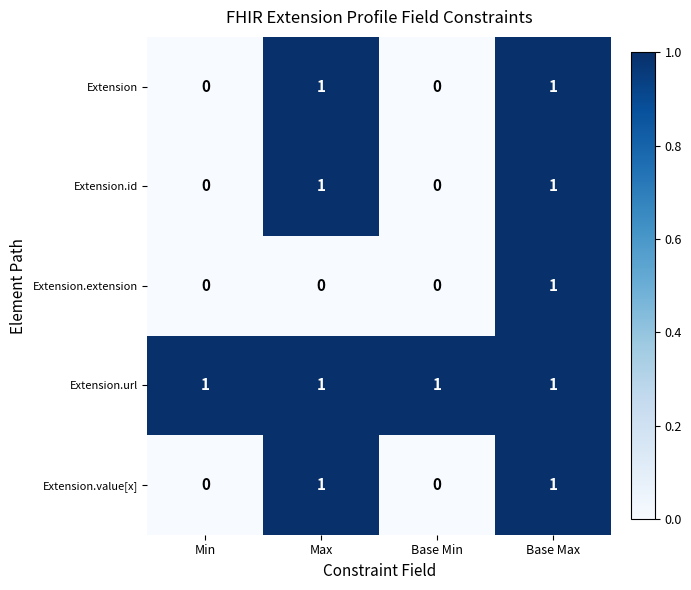

Reading left to right, transcribe all the data shown in this chart.

Extension: 0	1	0	1
Extension.id: 0	1	0	1
Extension.extension: 0	0	0	1
Extension.url: 1	1	1	1
Extension.value[x]: 0	1	0	1